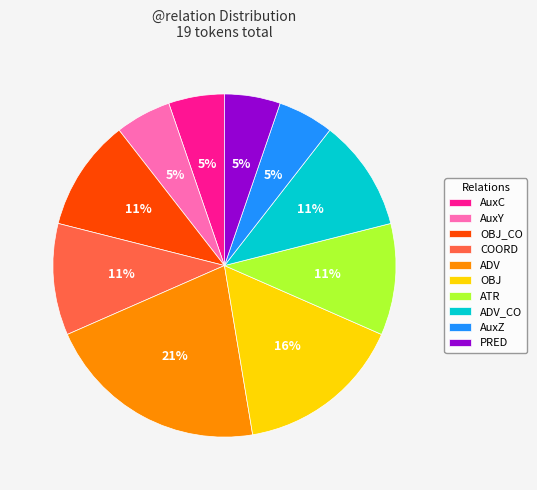

To the nearest percent, what is the combined percentage of AuxY and OBJ_CO?

16%